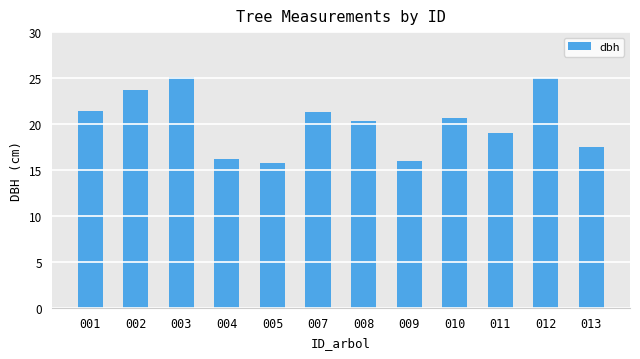

What is the sum of the values at 005 and 007?

37.1